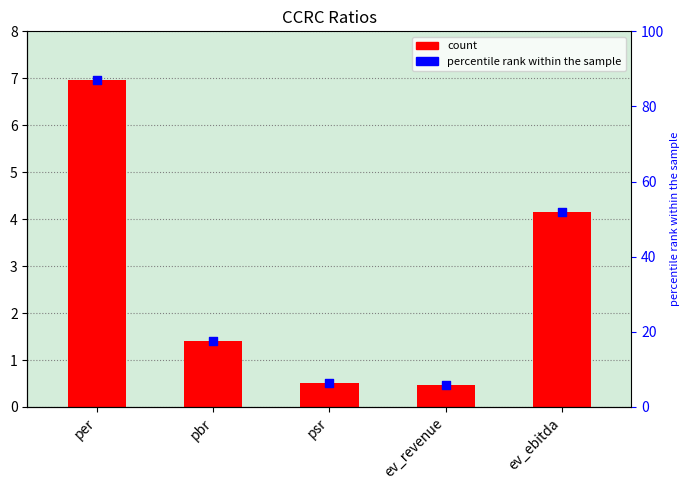

What is the total value across all series at ev_ebitda?

56.2